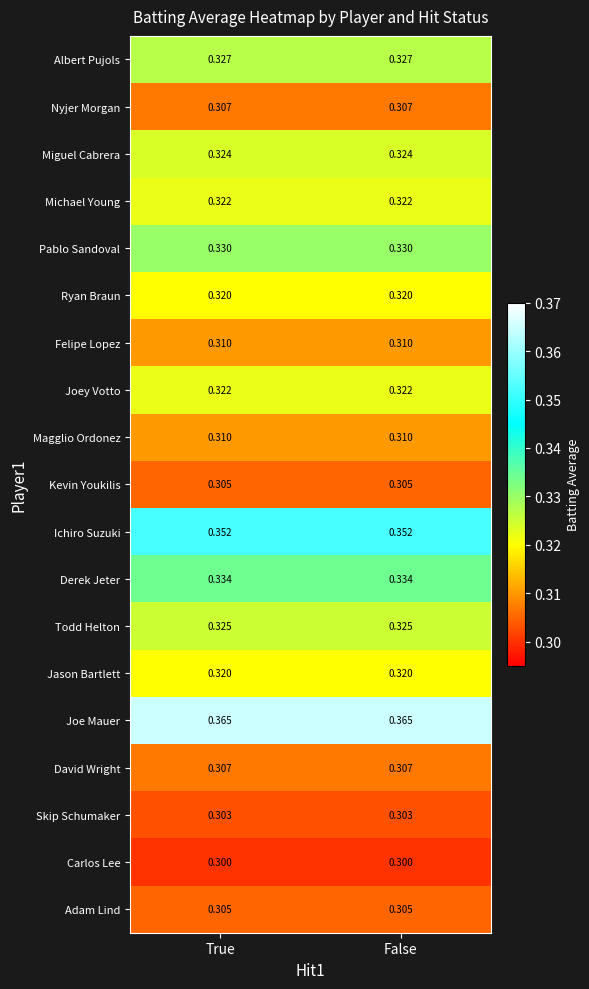

Is the value of Ichiro Suzuki at False greater than the value of Adam Lind at False?

Yes